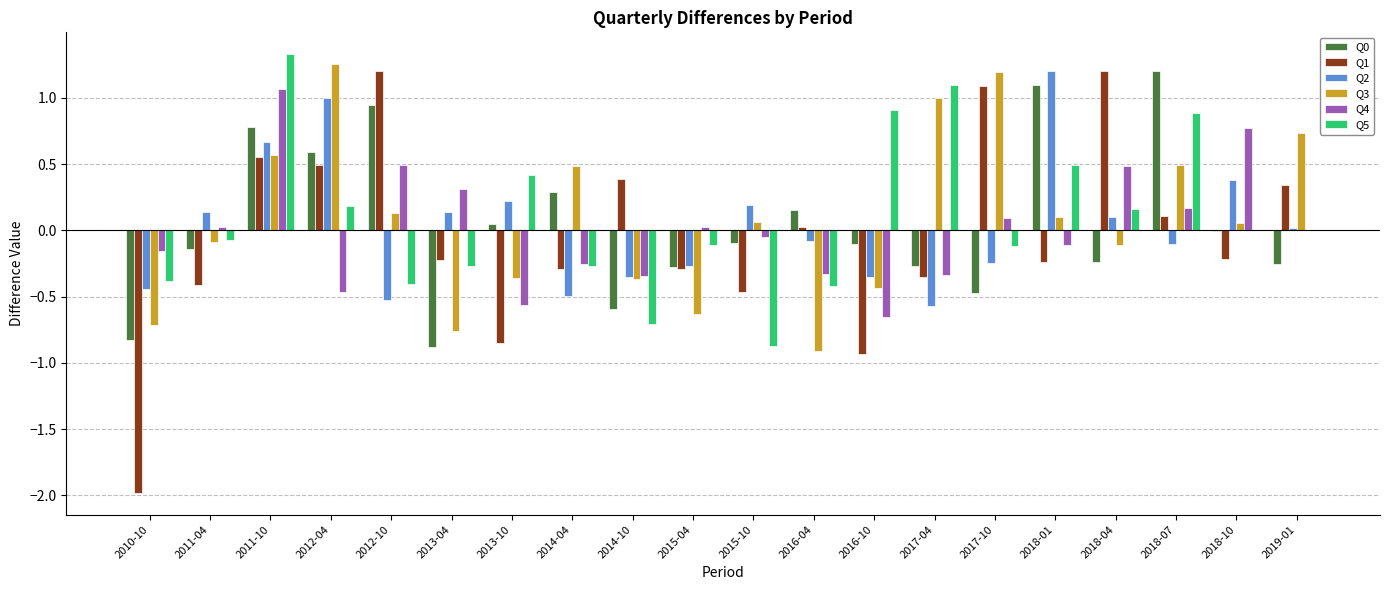

The Q0 series shows -1.2 at 2010-10. True or false?

False